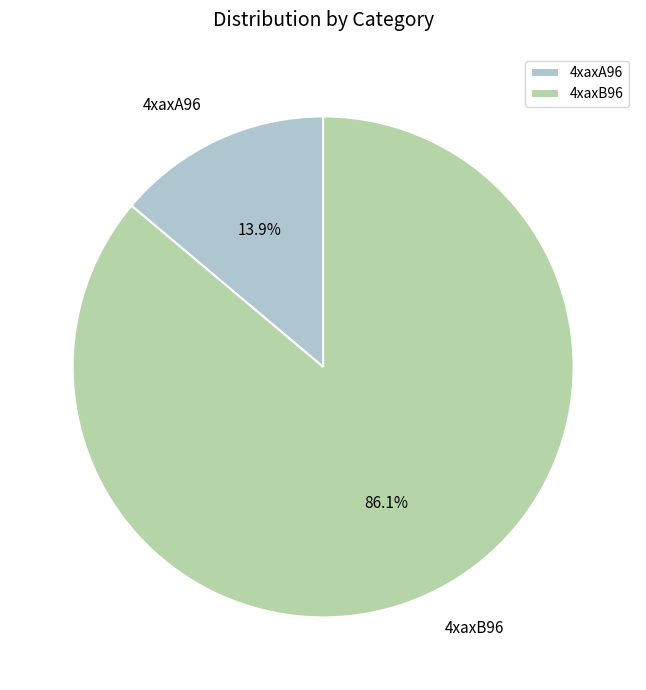

Rank the categories by value from highest to lowest.

4xaxB96, 4xaxA96